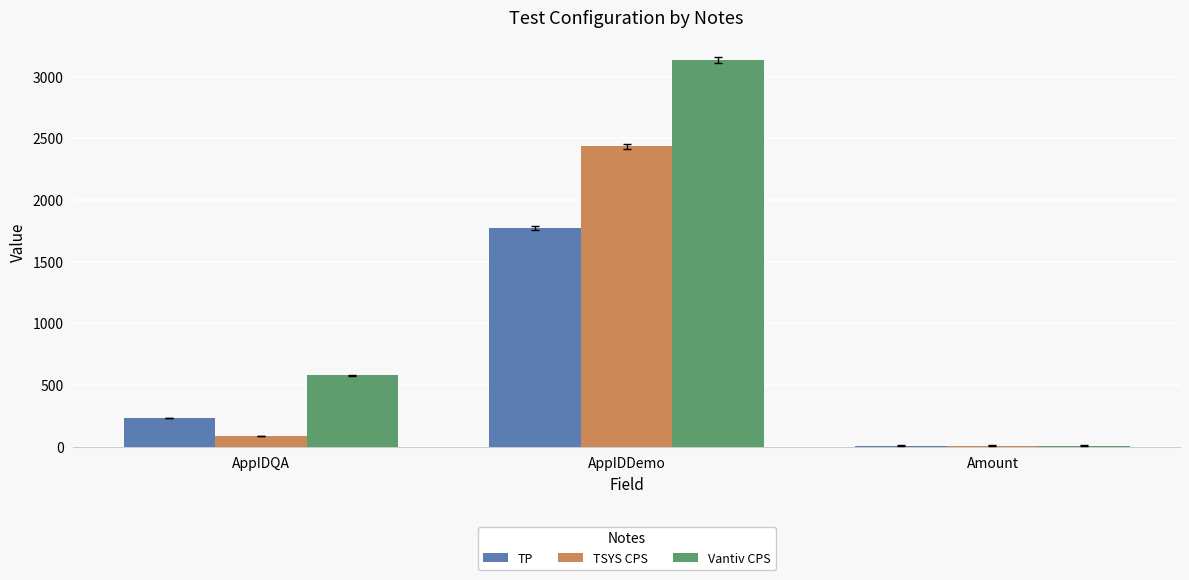

What position from the left is AppIDDemo?

2